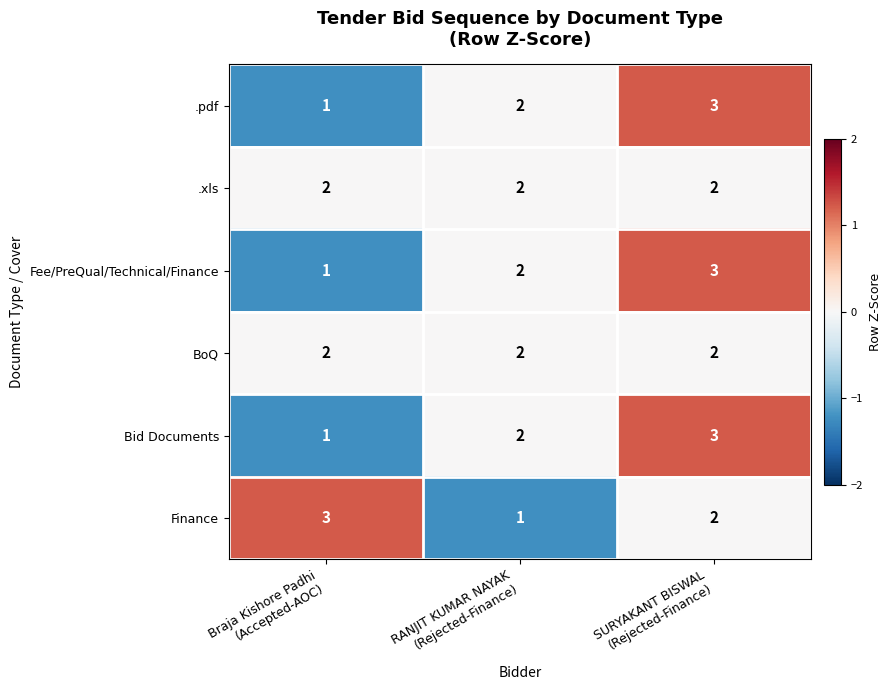

Count the Finance values in the range 1 to 3.

3